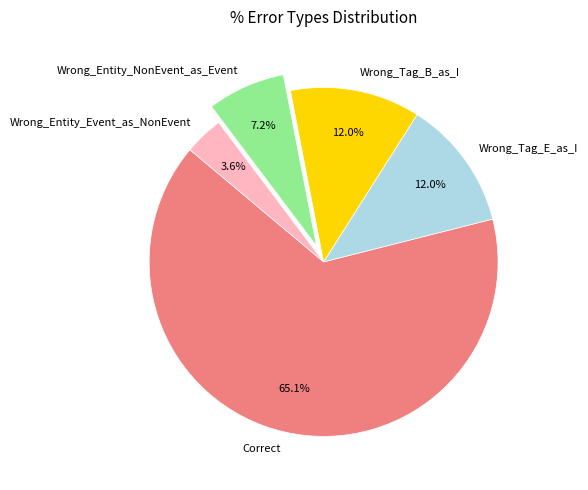

What is the largest slice in the pie chart?

Correct